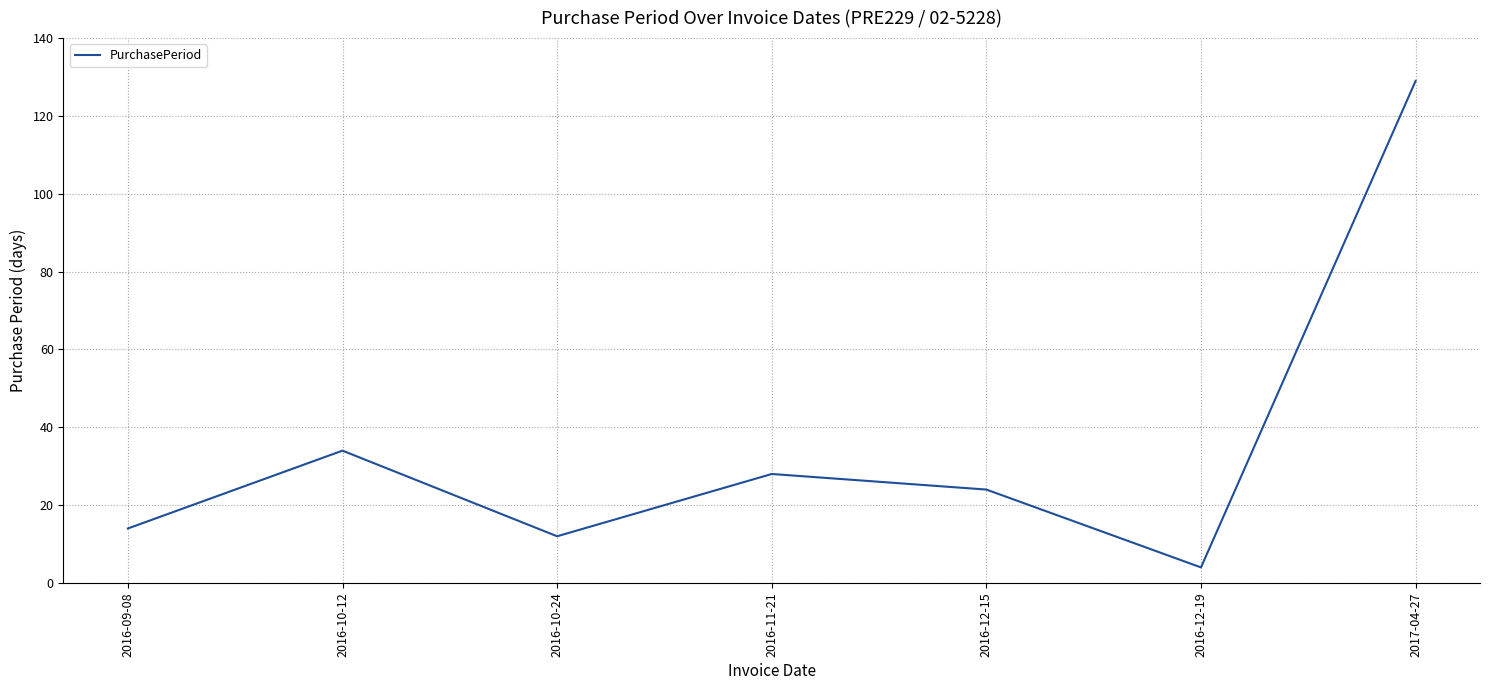

What is the minimum value shown in the chart?

4